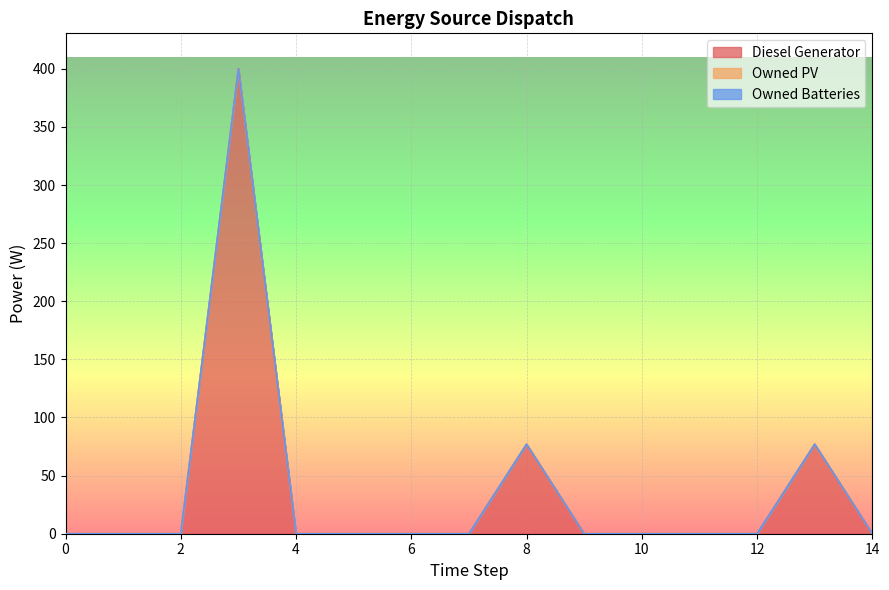

At how many categories does at least one series exceed 11?

3